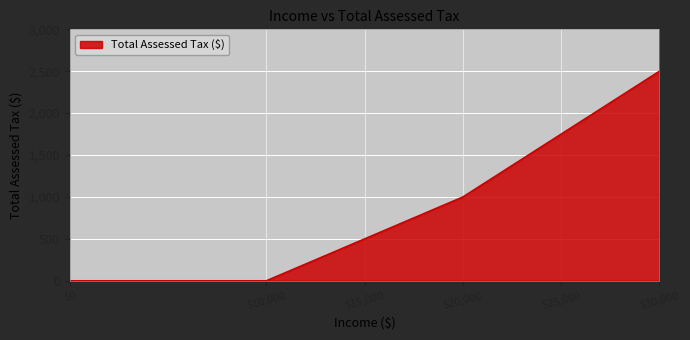

Reading left to right, list all the values displayed in this chart.

0	0	500	1000	1750	2500